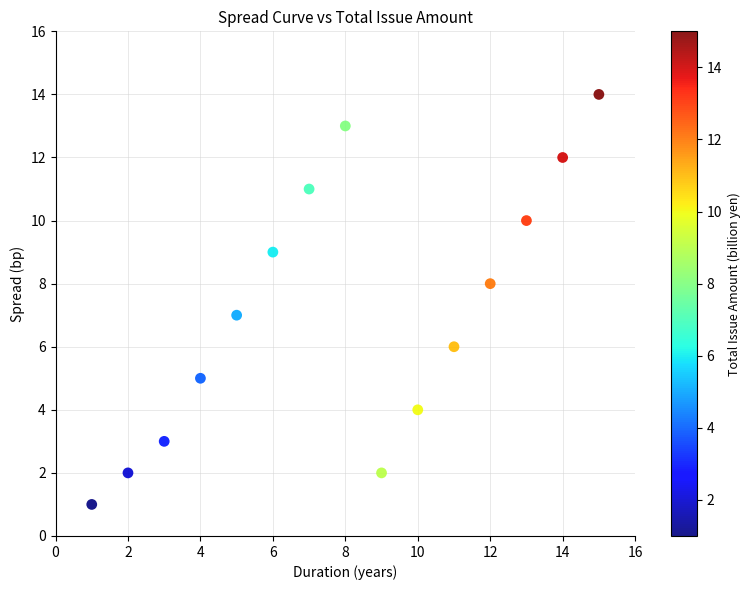

What is the range of X values (max minus min)?

14